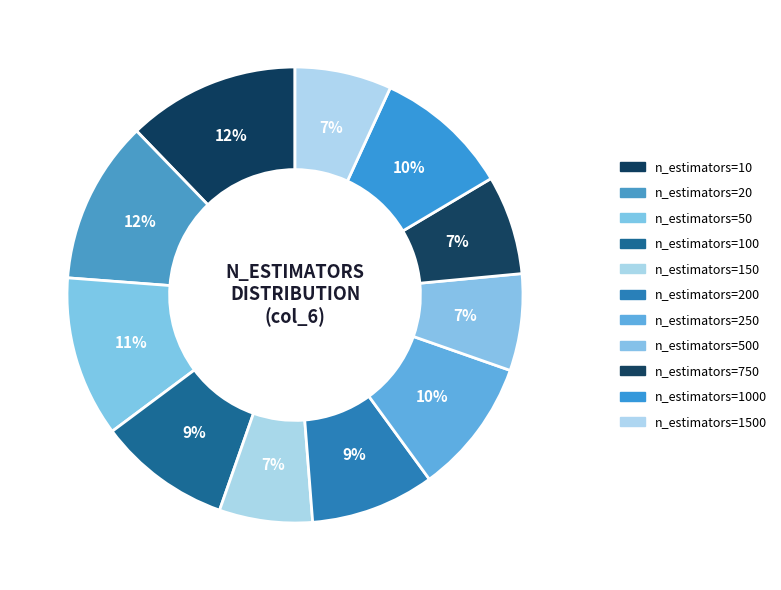

Does any single category account for the majority?

No